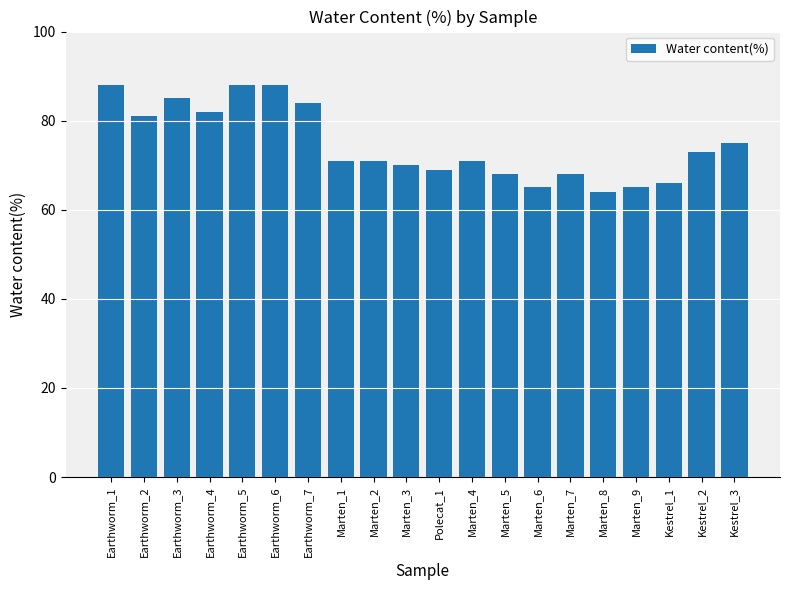

Reading right to left, extract all data points from this chart.

75	73	66	65	64	68	65	68	71	69	70	71	71	84	88	88	82	85	81	88